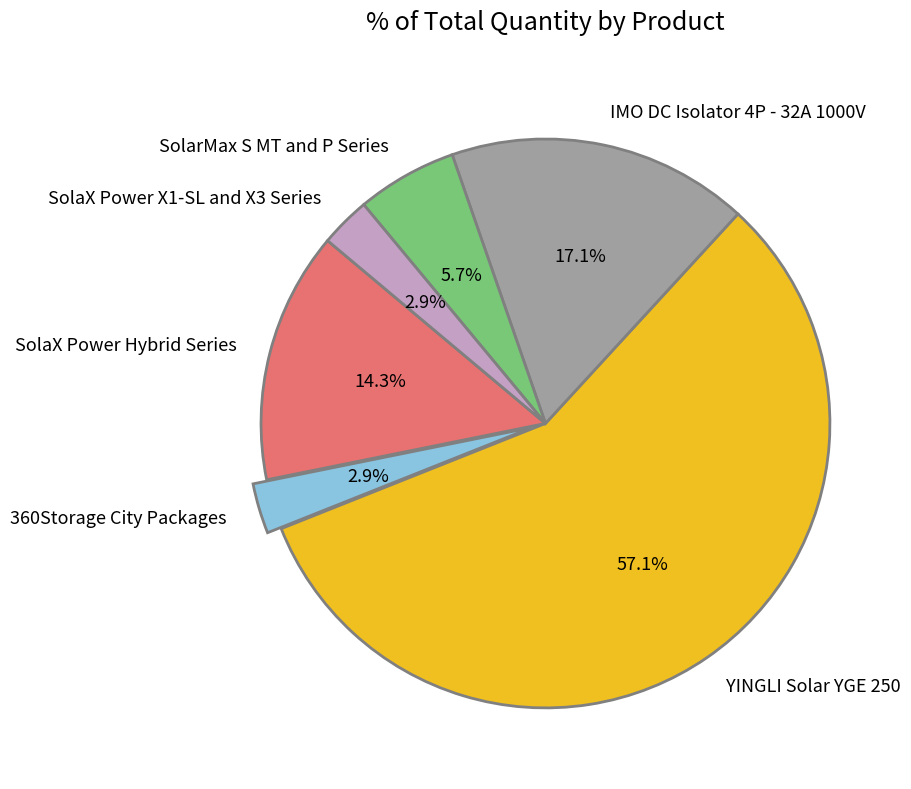

The IMO DC Isolator 4P - 32A 1000V slice represents 32% of the pie. True or false?

False